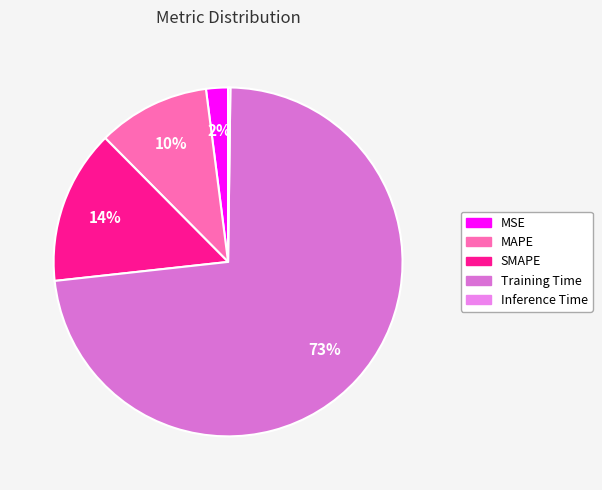

Which category accounts for the majority?

Training Time